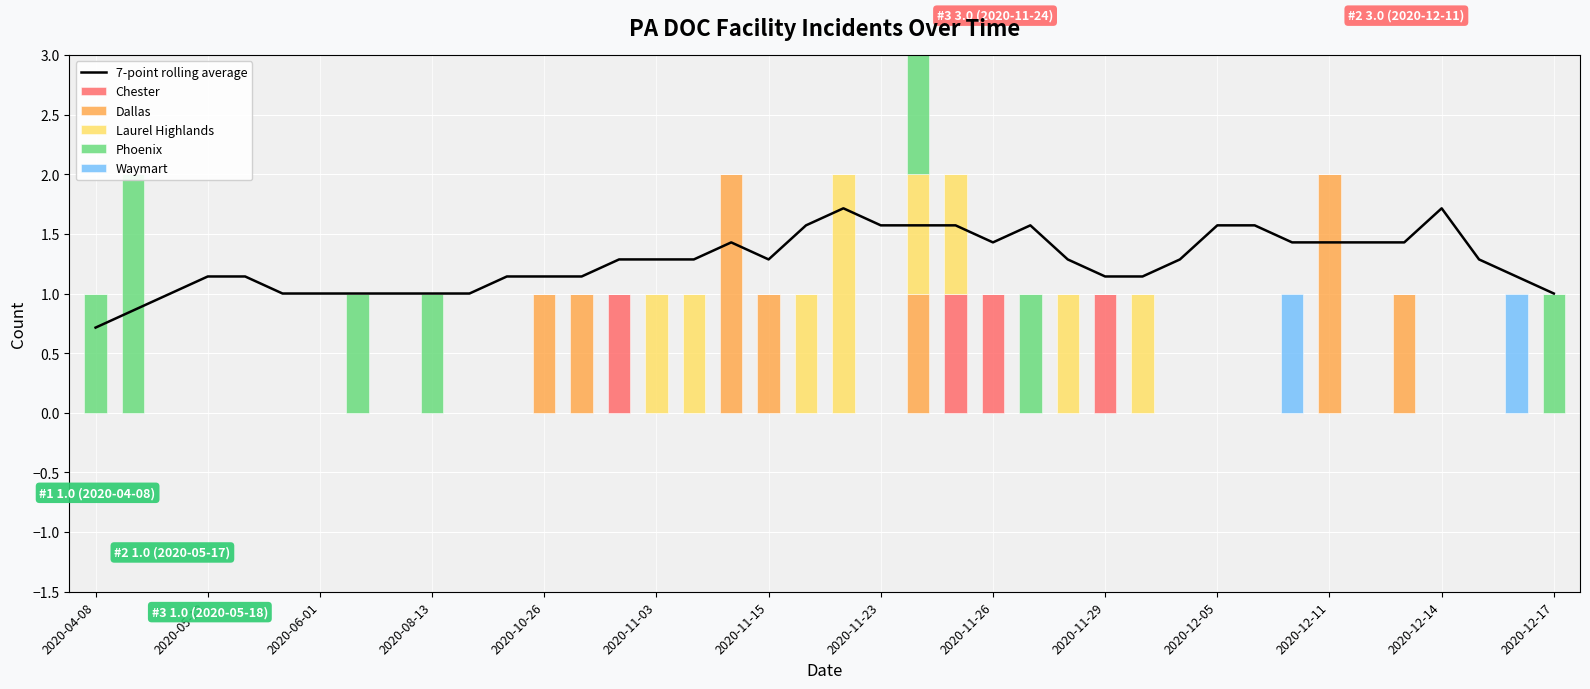

Between 2020-11-15 and 17, which series saw the biggest shift?

Dallas